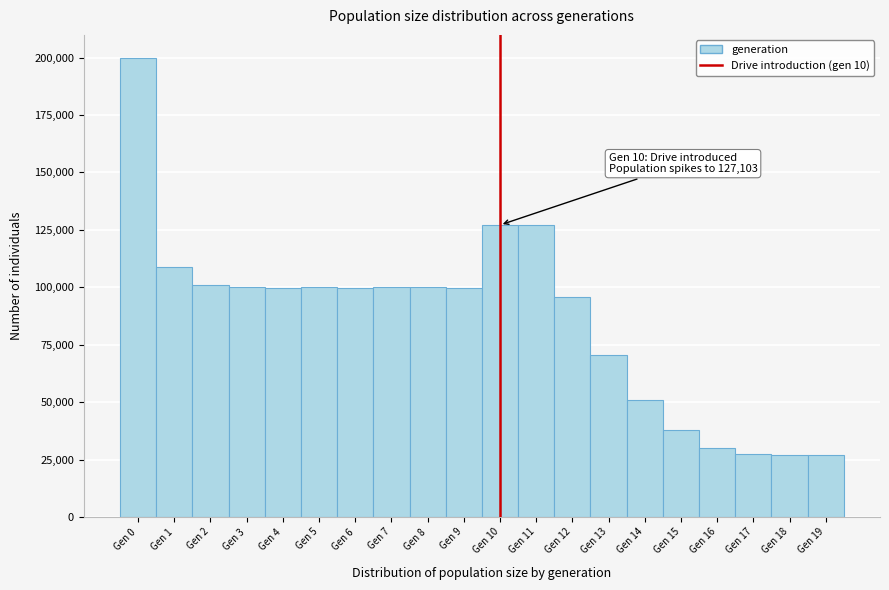

Which range on the x-axis has the tallest bar?

-0.5 to 0.5